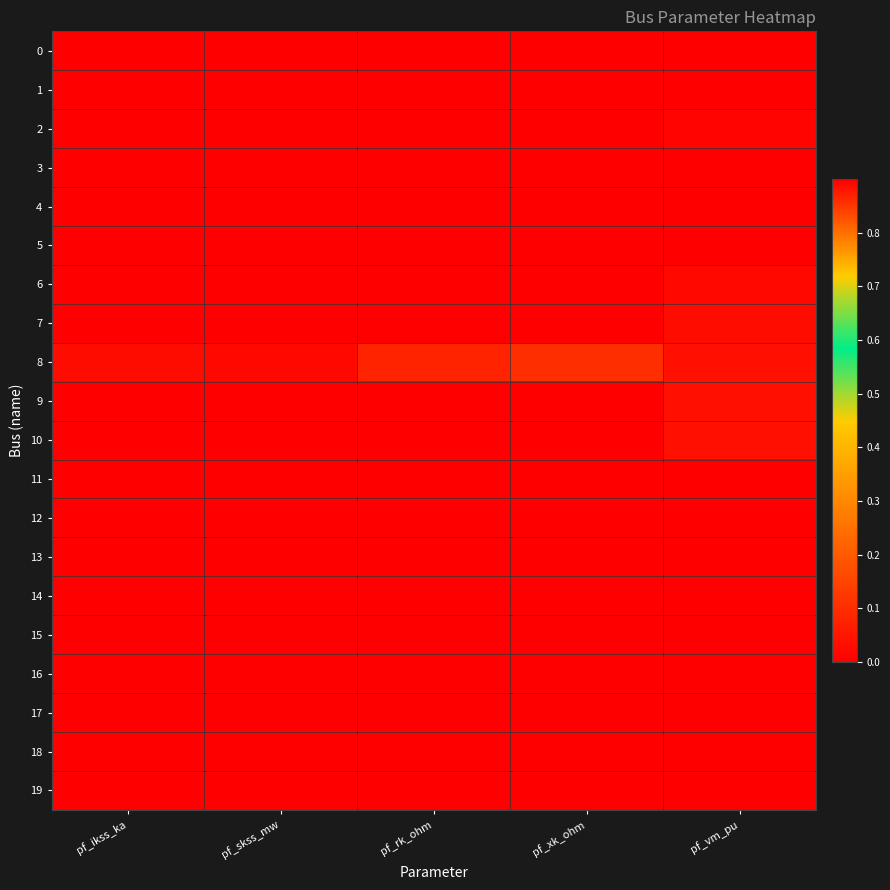

Reading left to right, transcribe all the data shown in this chart.

0: pf_ikss_ka=0.0	pf_skss_mw=0.0	pf_rk_ohm=0.0	pf_xk_ohm=0.0	pf_vm_pu=0.9
1: pf_ikss_ka=0.0	pf_skss_mw=0.0	pf_rk_ohm=0.0	pf_xk_ohm=0.0	pf_vm_pu=0.9
2: pf_ikss_ka=0.0	pf_skss_mw=0.0	pf_rk_ohm=0.0	pf_xk_ohm=0.0	pf_vm_pu=0.9
3: pf_ikss_ka=0.0	pf_skss_mw=0.0	pf_rk_ohm=0.0	pf_xk_ohm=0.0	pf_vm_pu=0.9
4: pf_ikss_ka=0.0	pf_skss_mw=0.0	pf_rk_ohm=0.0	pf_xk_ohm=0.0	pf_vm_pu=0.9
5: pf_ikss_ka=0.0	pf_skss_mw=0.0	pf_rk_ohm=0.0	pf_xk_ohm=0.0	pf_vm_pu=0.9
6: pf_ikss_ka=0.0	pf_skss_mw=0.0	pf_rk_ohm=0.0	pf_xk_ohm=0.0	pf_vm_pu=0.9
7: pf_ikss_ka=0.0	pf_skss_mw=0.0	pf_rk_ohm=0.0	pf_xk_ohm=0.0	pf_vm_pu=0.9
8: pf_ikss_ka=0.0	pf_skss_mw=0.0	pf_rk_ohm=0.1	pf_xk_ohm=0.1	pf_vm_pu=0.9
9: pf_ikss_ka=0.0	pf_skss_mw=0.0	pf_rk_ohm=0.0	pf_xk_ohm=0.0	pf_vm_pu=0.9
10: pf_ikss_ka=0.0	pf_skss_mw=0.0	pf_rk_ohm=0.0	pf_xk_ohm=0.0	pf_vm_pu=0.9
11: pf_ikss_ka=0.0	pf_skss_mw=0.0	pf_rk_ohm=0.0	pf_xk_ohm=0.0	pf_vm_pu=0.9
12: pf_ikss_ka=0.0	pf_skss_mw=0.0	pf_rk_ohm=0.0	pf_xk_ohm=0.0	pf_vm_pu=0.9
13: pf_ikss_ka=0.0	pf_skss_mw=0.0	pf_rk_ohm=0.0	pf_xk_ohm=0.0	pf_vm_pu=0.9
14: pf_ikss_ka=0.0	pf_skss_mw=0.0	pf_rk_ohm=0.0	pf_xk_ohm=0.0	pf_vm_pu=0.9
15: pf_ikss_ka=0.0	pf_skss_mw=0.0	pf_rk_ohm=0.0	pf_xk_ohm=0.0	pf_vm_pu=0.9
16: pf_ikss_ka=0.0	pf_skss_mw=0.0	pf_rk_ohm=0.0	pf_xk_ohm=0.0	pf_vm_pu=0.9
17: pf_ikss_ka=0.0	pf_skss_mw=0.0	pf_rk_ohm=0.0	pf_xk_ohm=0.0	pf_vm_pu=0.9
18: pf_ikss_ka=0.0	pf_skss_mw=0.0	pf_rk_ohm=0.0	pf_xk_ohm=0.0	pf_vm_pu=0.9
19: pf_ikss_ka=0.0	pf_skss_mw=0.0	pf_rk_ohm=0.0	pf_xk_ohm=0.0	pf_vm_pu=0.9